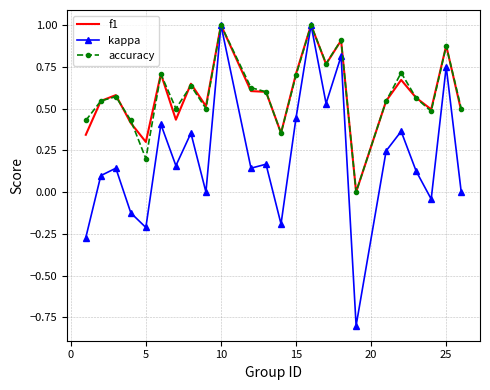

What is the highest value of the f1 series?

1.0